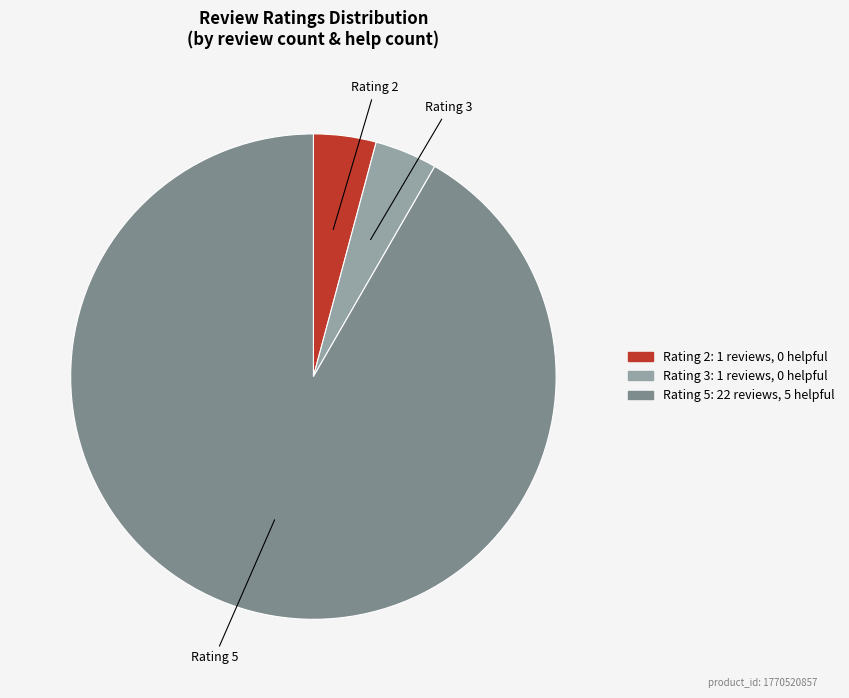

Does any single category account for the majority?

Yes